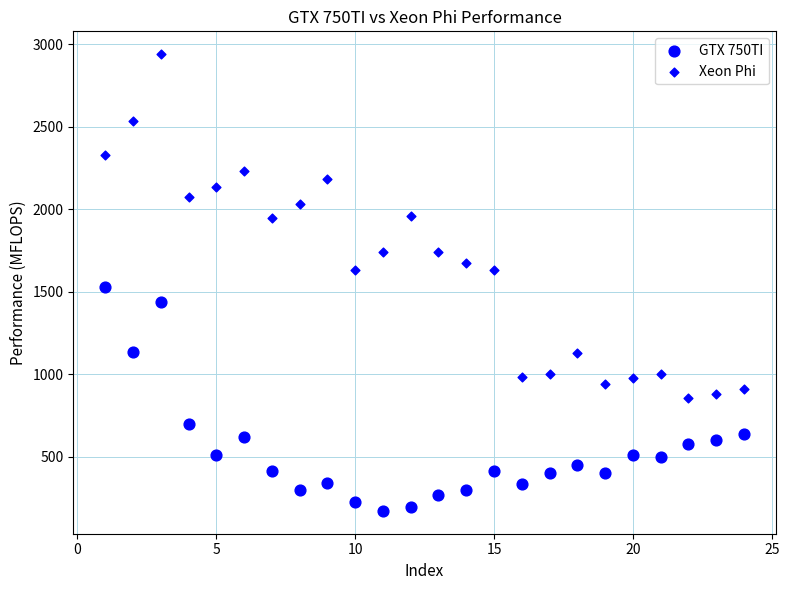

How many points are shown in the scatter plot?

48